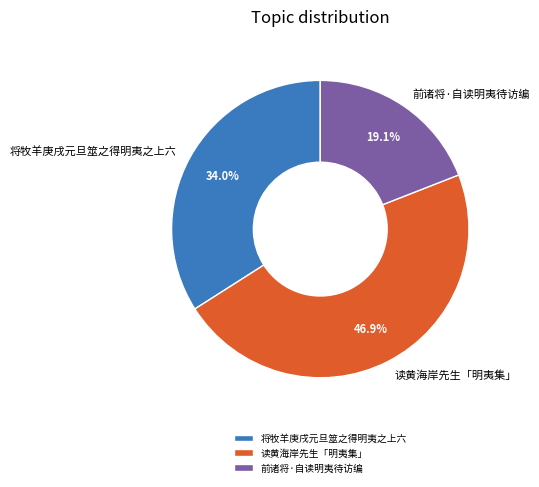

Which category has the biggest portion of the pie?

读黄海岸先生「明夷集」